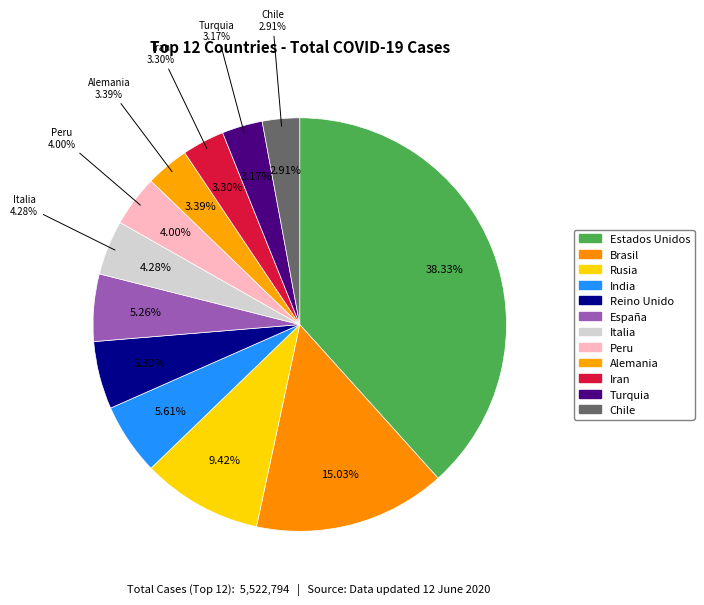

To the nearest percent, what is the combined percentage of Estados Unidos and Peru?

42%